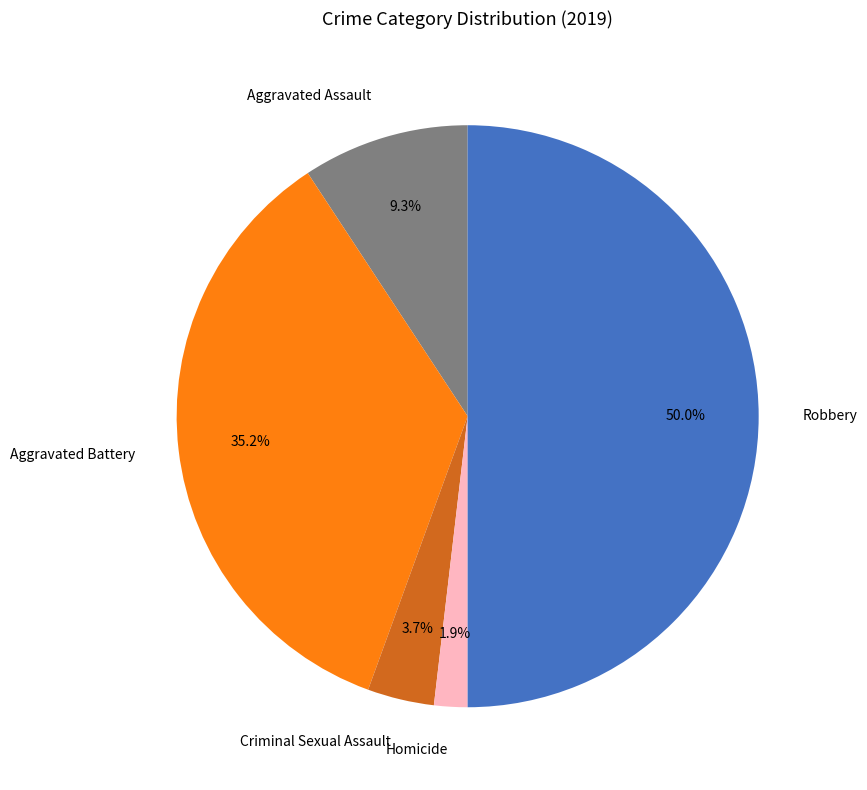

To the nearest percent, what percentage of the pie is Aggravated Battery?

35%